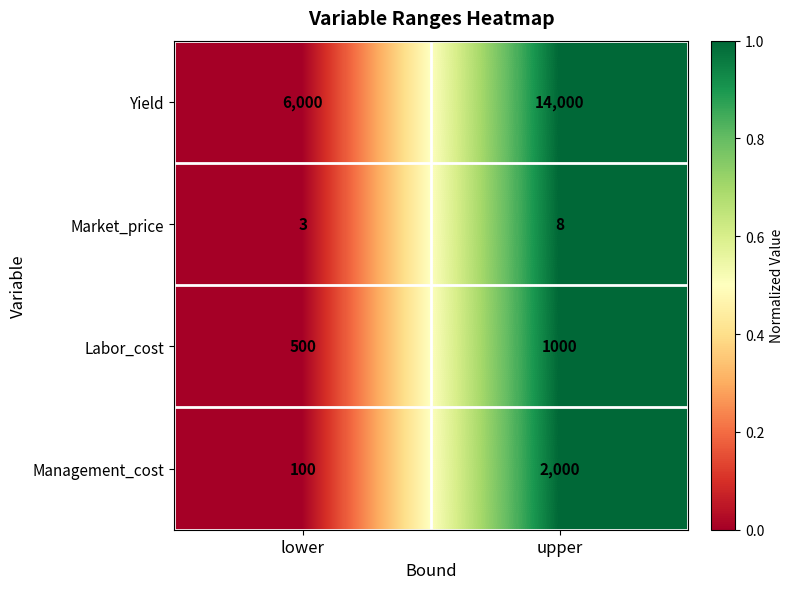

Between lower and upper, which series saw the biggest shift?

Yield